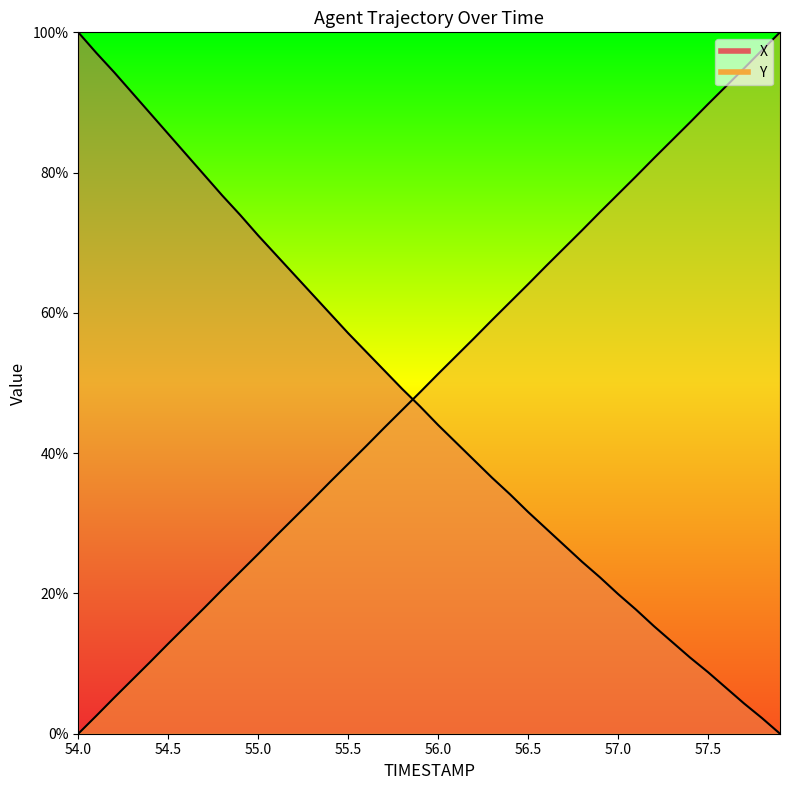

At how many categories does at least one series exceed 23?

40